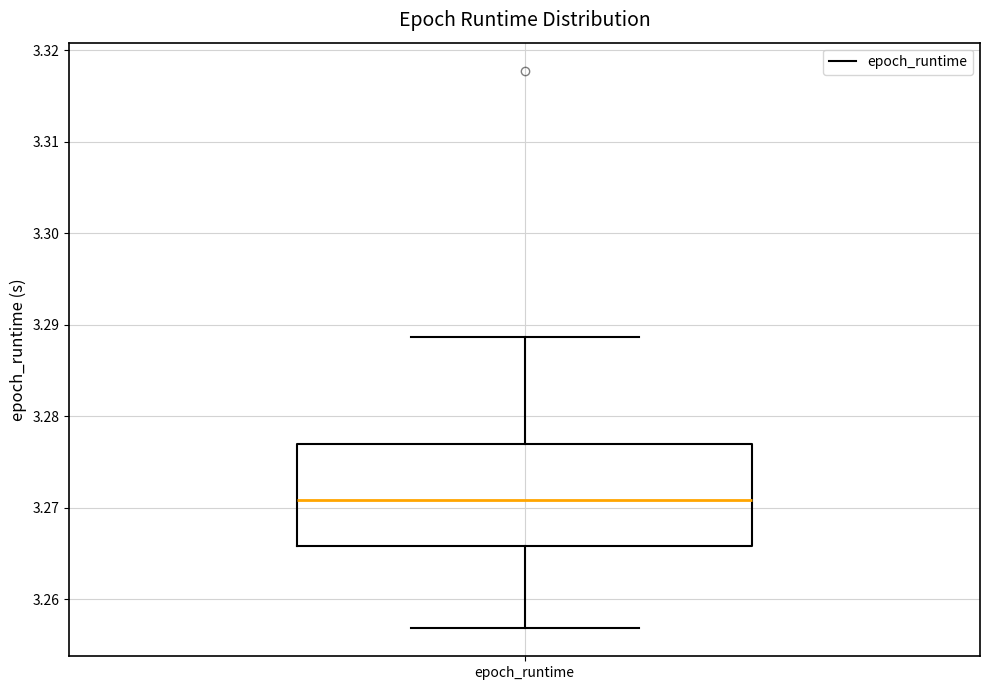

Read this box plot against the y-axis: the position of the median line, the range covered by the box, and the ends of both whiskers. The values are not printed on the chart, so give them approximately, as read against the axis.

median 3.271, box 3.266 to 3.277, whiskers 3.257 to 3.289